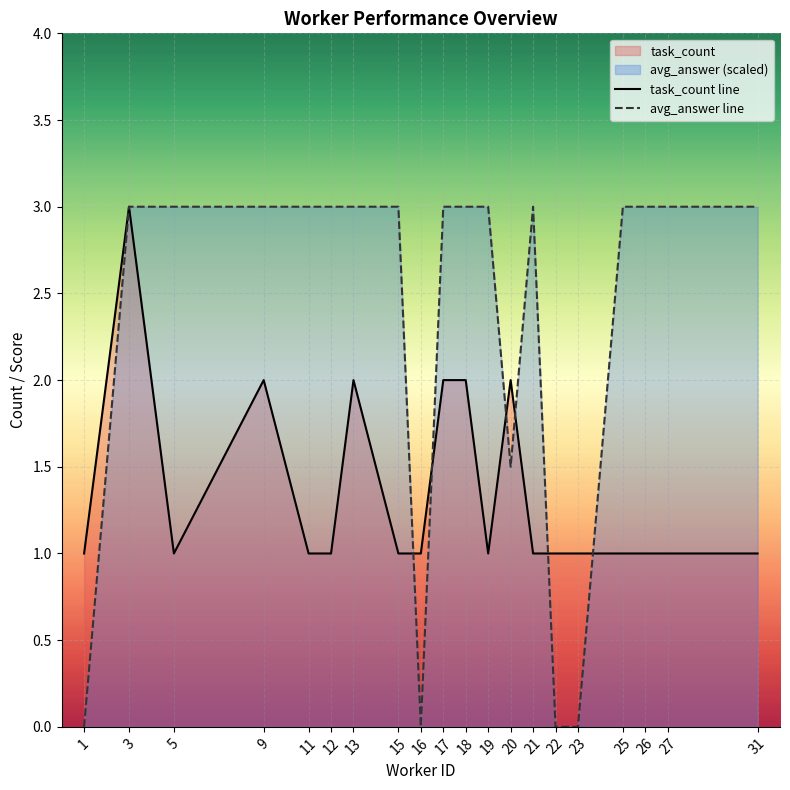

True or false: avg_answer line has more than 1 interior local peaks.

False